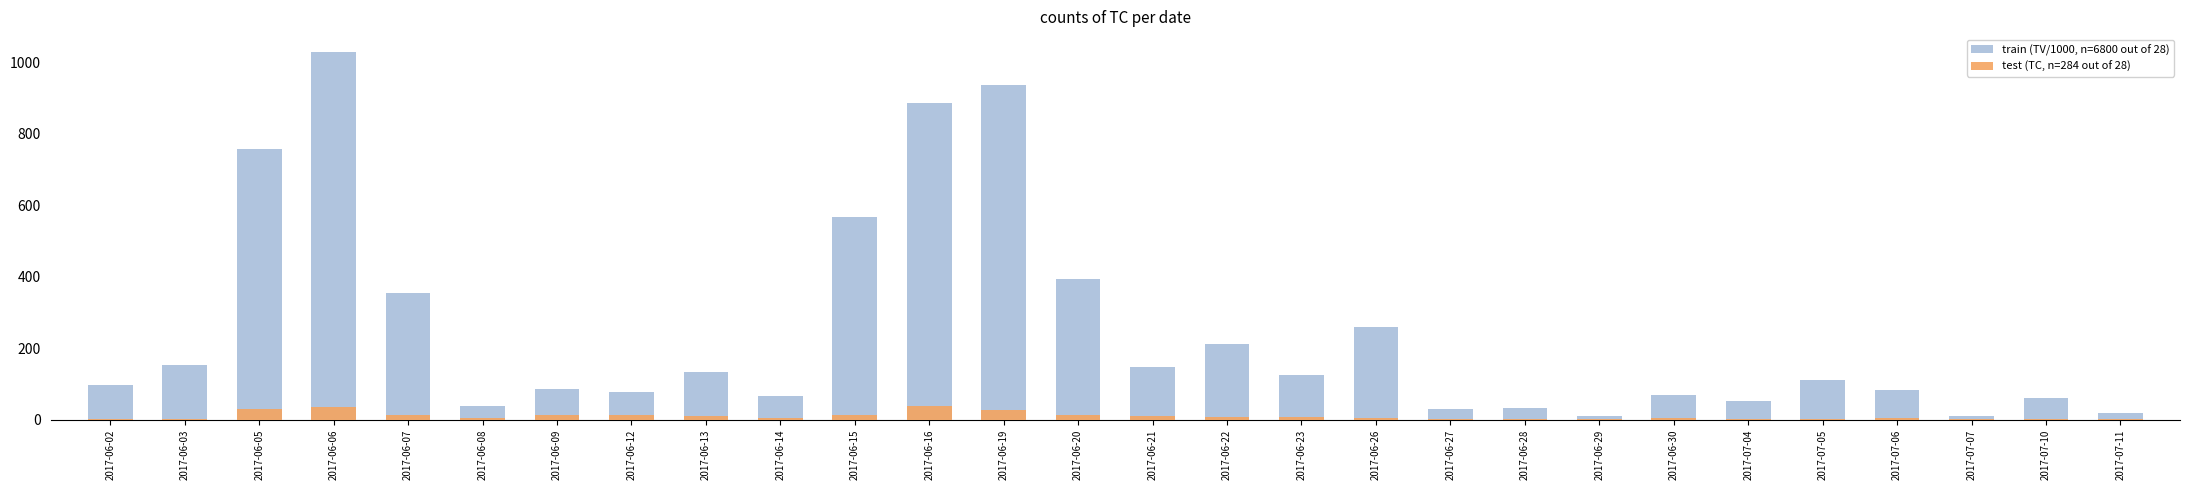

Does the chart contain any negative values?

No